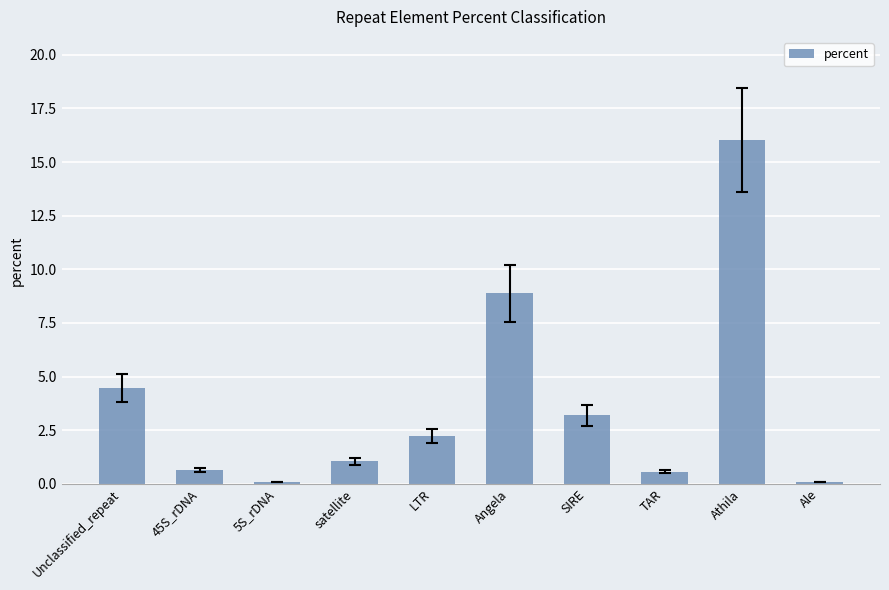

What is the label of the 3rd bar from the left?

5S_rDNA